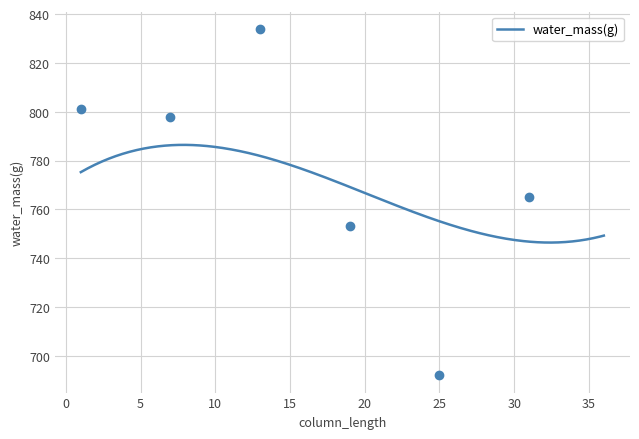

Which has a higher value, 19 or 16?

16